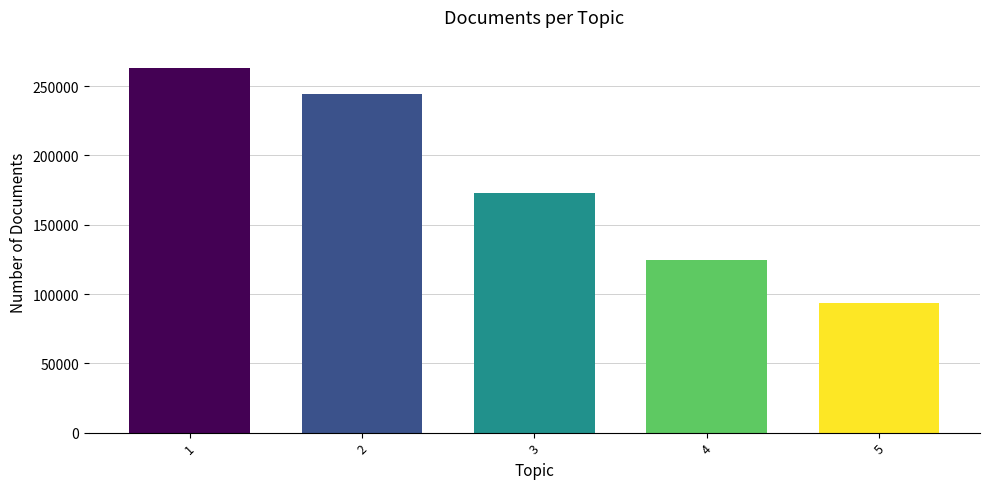

Approximately how many times larger is the value at 4 compared to 1?

0.5